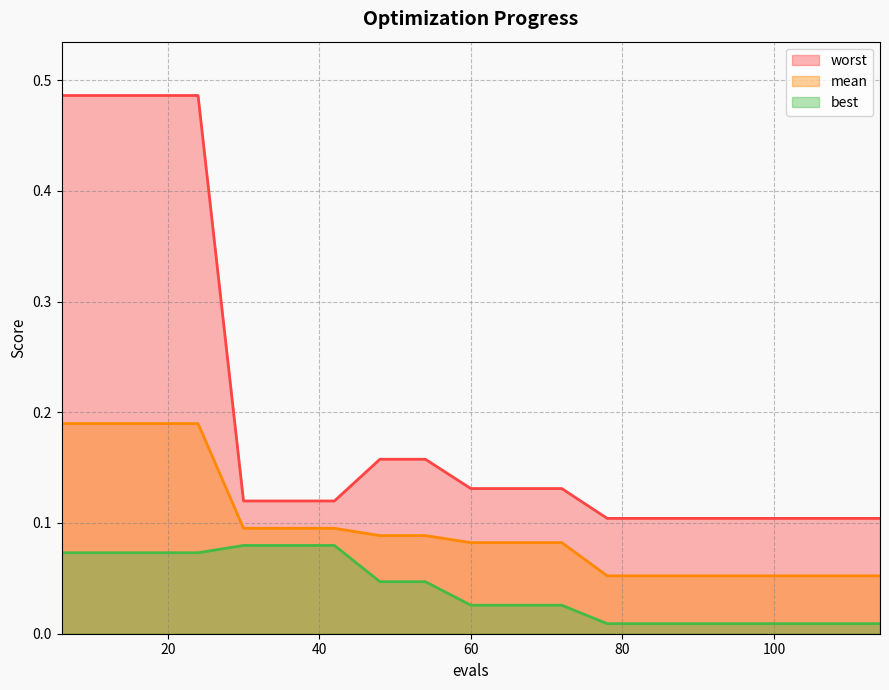

Reading left to right, list all the values displayed in this chart.

mean: 0.2	0.2	0.2	0.2	0.1	0.1	0.1	0.1	0.1	0.1	0.1	0.1	0.1	0.1	0.1	0.1	0.1	0.1	0.1
best: 0.1	0.1	0.1	0.1	0.1	0.1	0.1	0.0	0.0	0.0	0.0	0.0	0.0	0.0	0.0	0.0	0.0	0.0	0.0
worst: 0.5	0.5	0.5	0.5	0.1	0.1	0.1	0.2	0.2	0.1	0.1	0.1	0.1	0.1	0.1	0.1	0.1	0.1	0.1